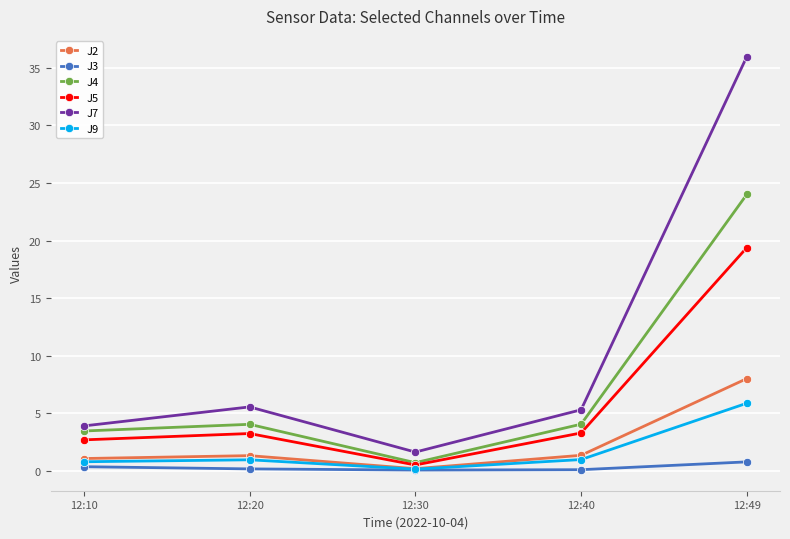

Does the chart have visible grid lines?

Yes